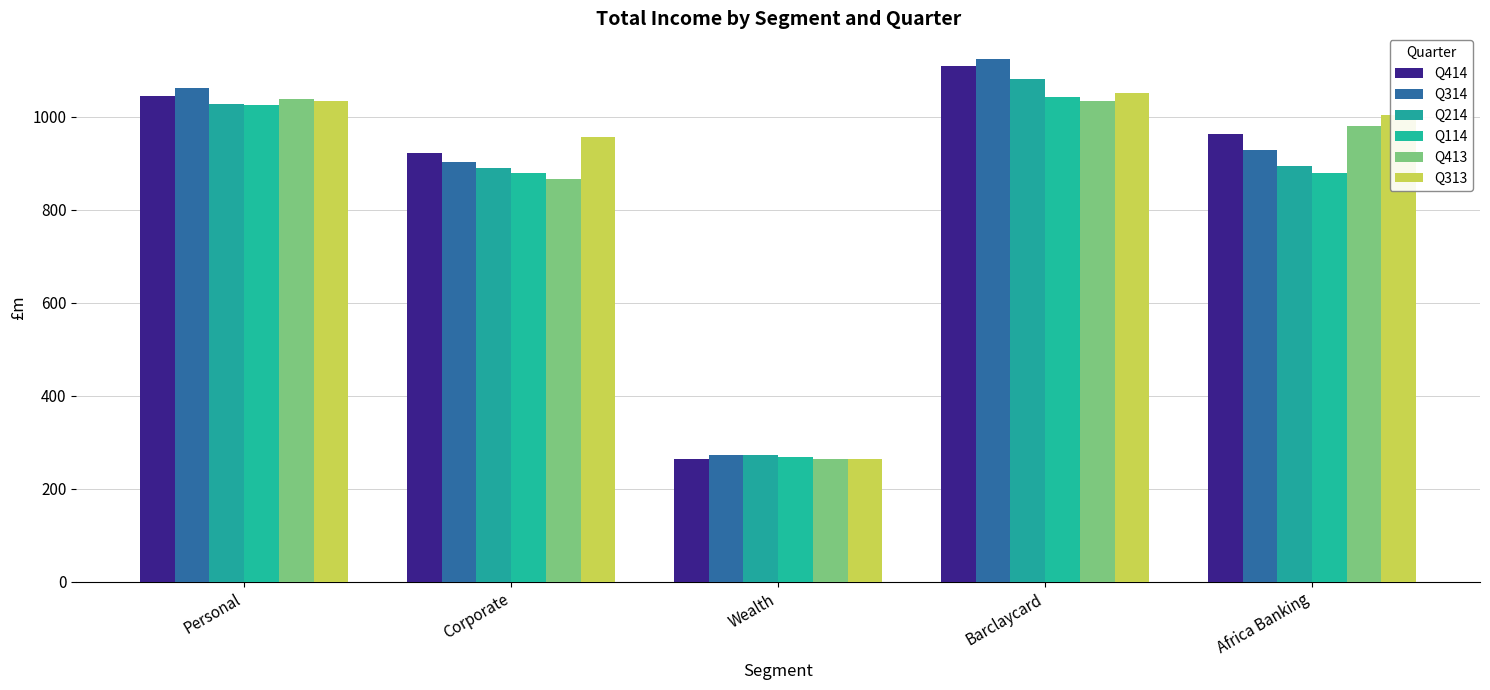

Between Corporate and Barclaycard, which series saw the biggest shift?

Q314